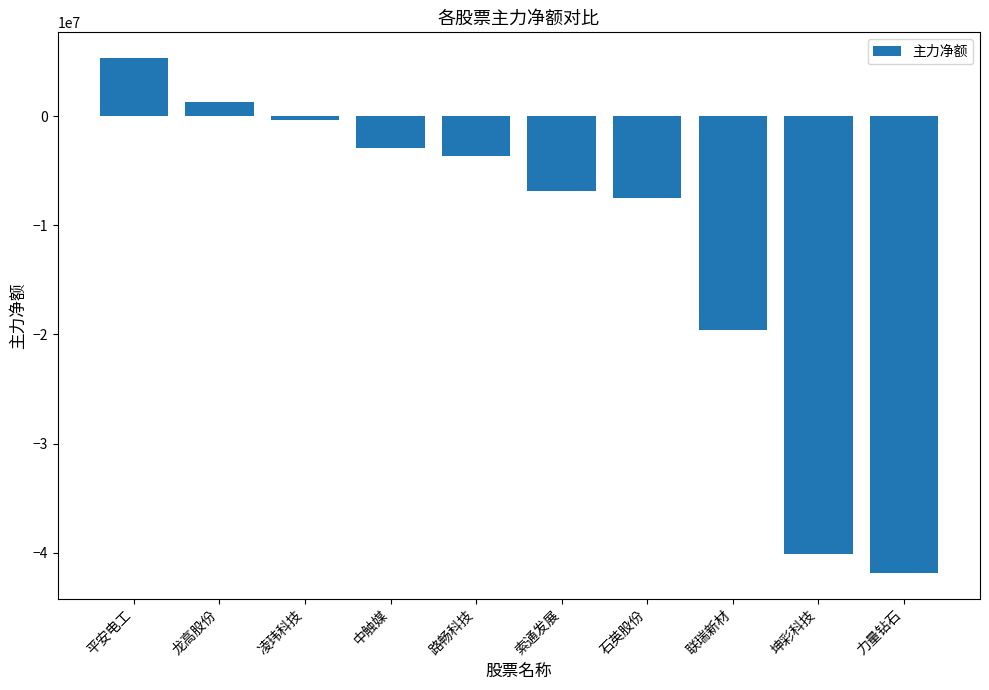

How many values are below zero?

8